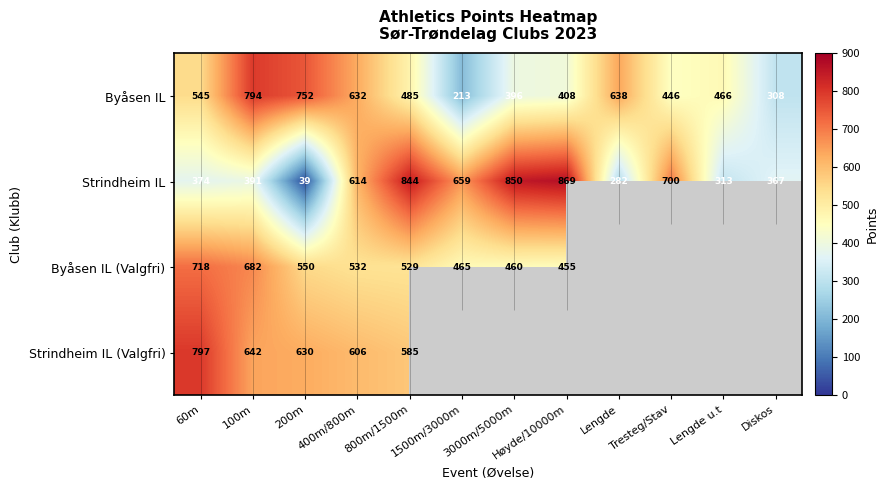

Rank the categories by Byåsen IL value from highest to lowest.

100m, 200m, Lengde, 400m/800m, 60m, 800m/1500m, Lengde u.t, Tresteg/Stav, Høyde/10000m, 3000m/5000m, Diskos, 1500m/3000m